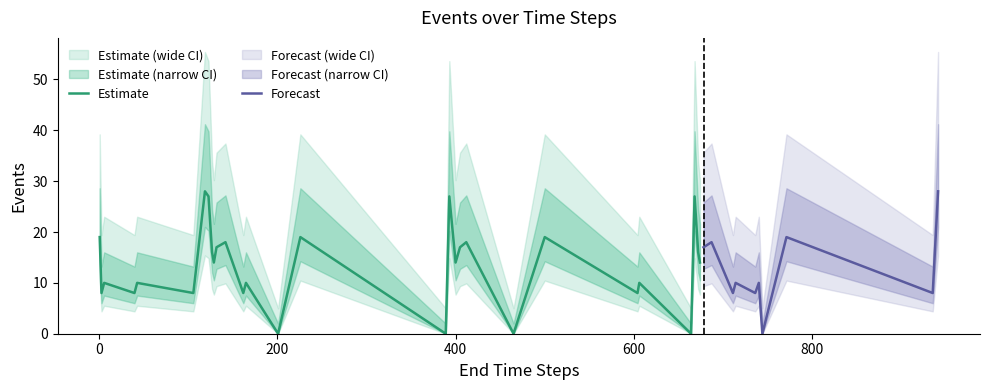

What is the greatest value displayed?

28